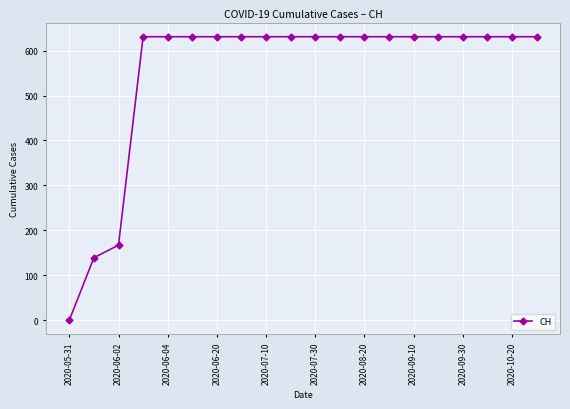

What is the difference between the maximum and minimum values?

631